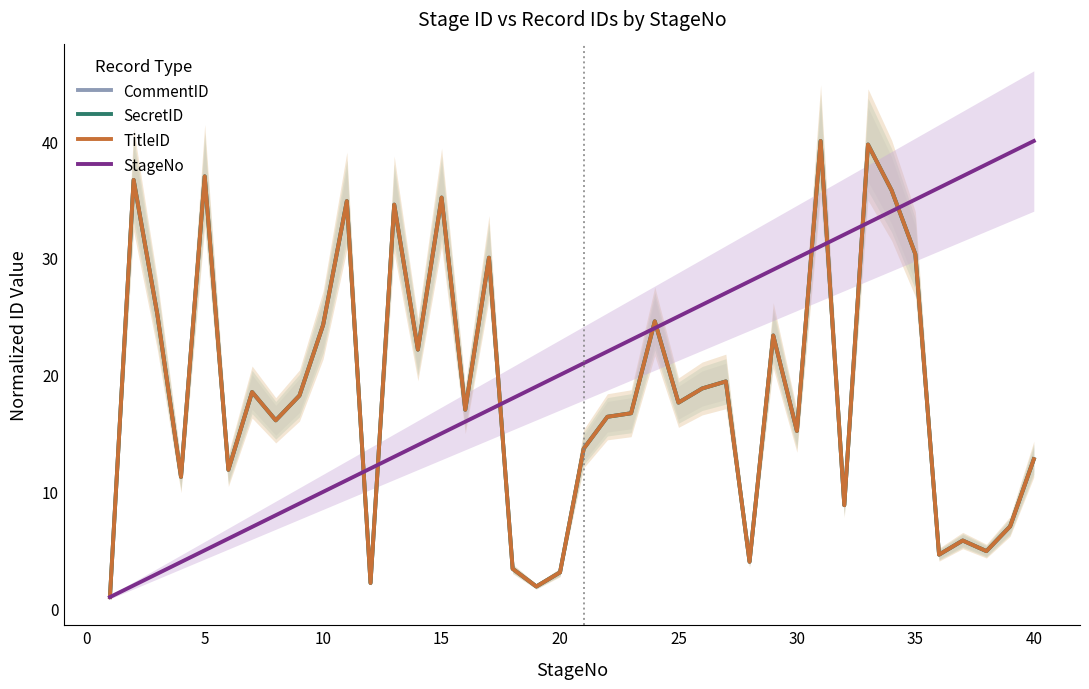

True or false: SecretID has more than 1 interior local peaks.

True